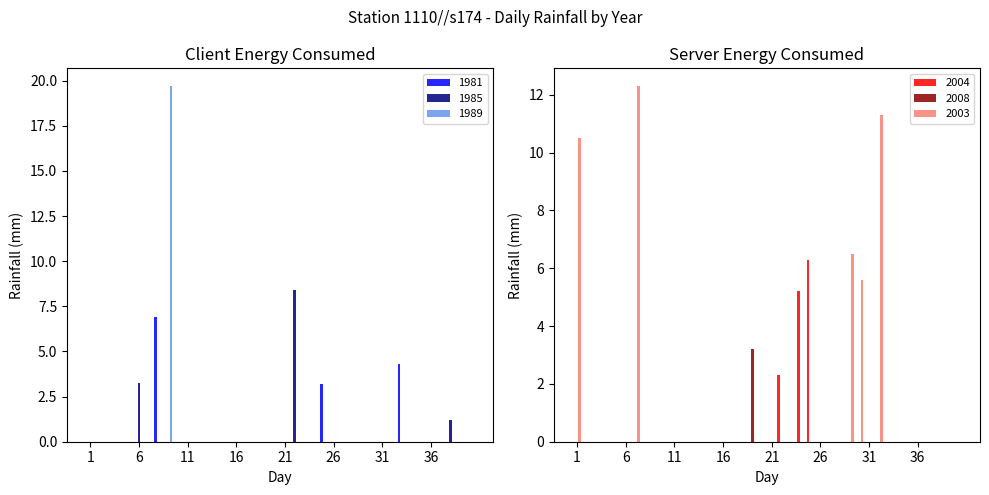

What are all the series names shown in the legend?

1981, 1985, 1989, 2004, 2008, 2003